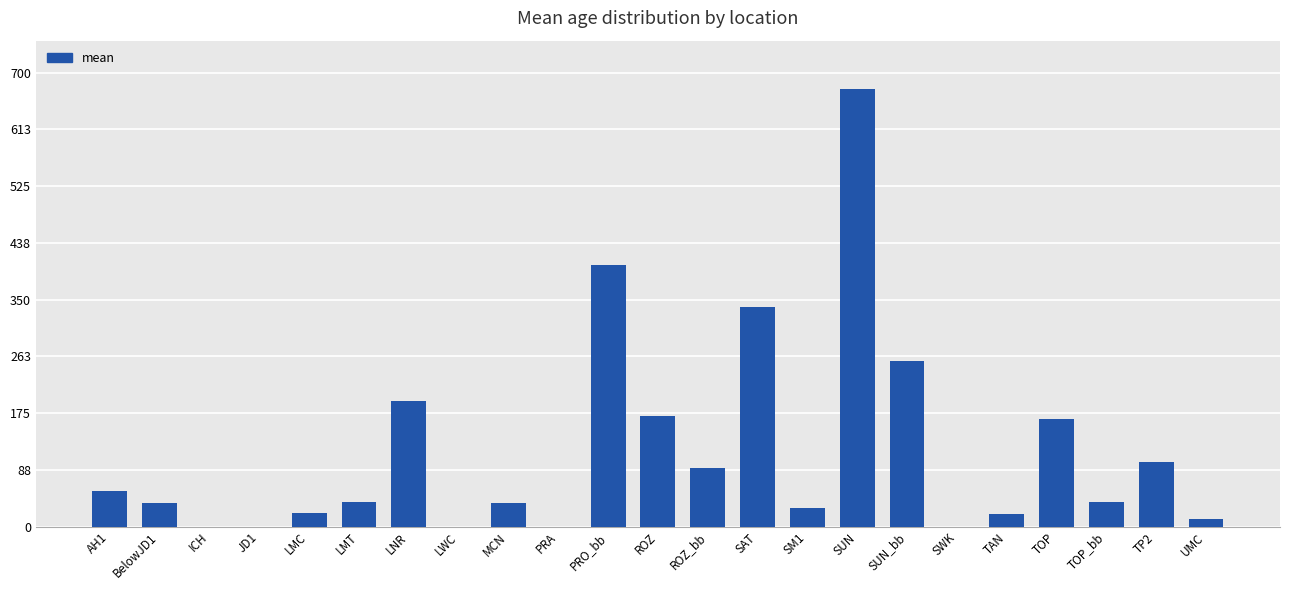

What is the change in value from SWK to TP2?

+100.2